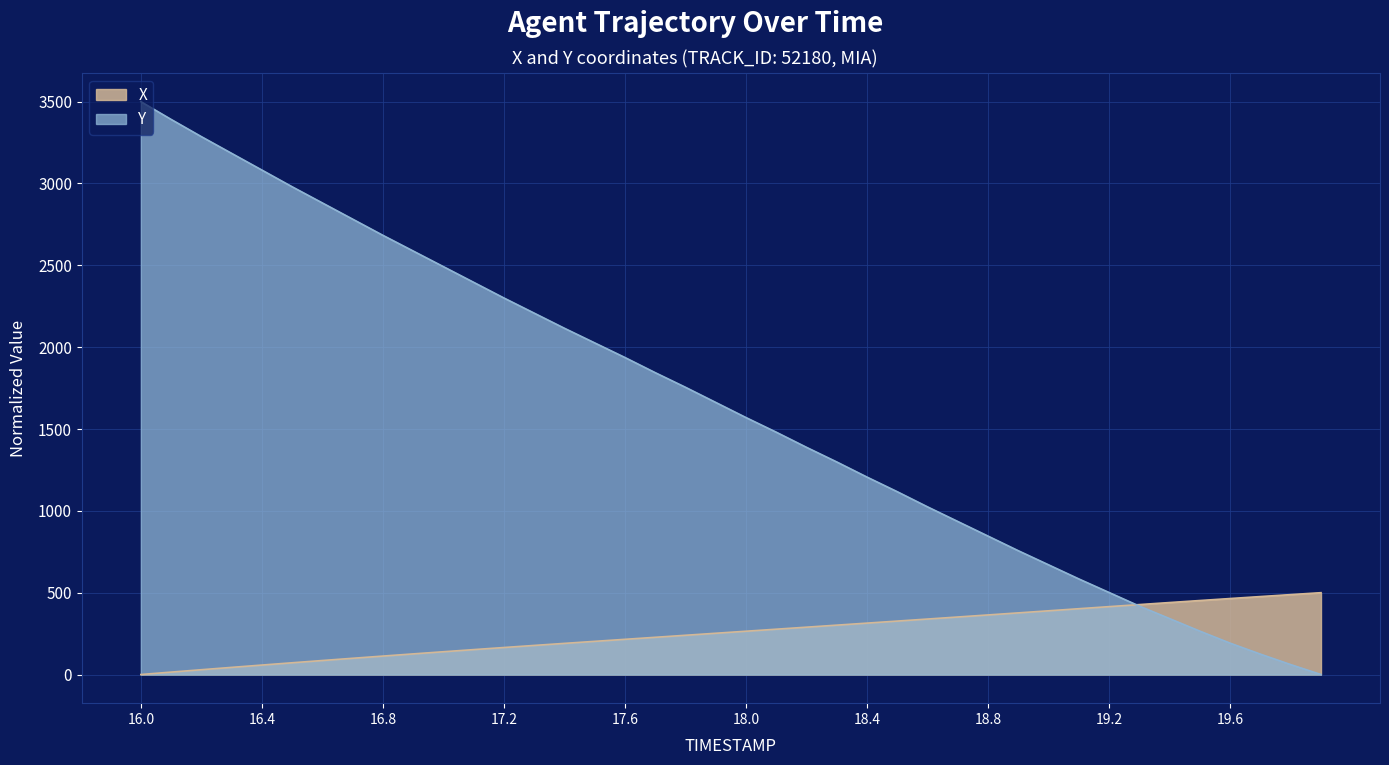

What is the label of the 14th point from the right?

18.6